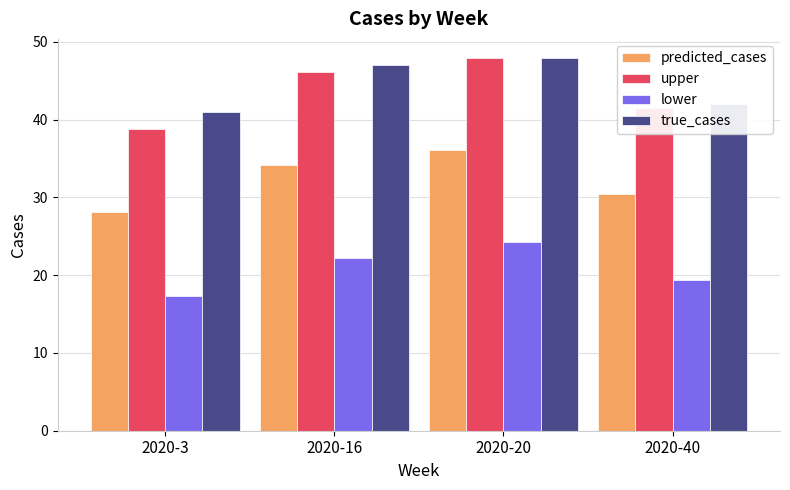

Which category has the highest value in the predicted_cases series?

2020-20